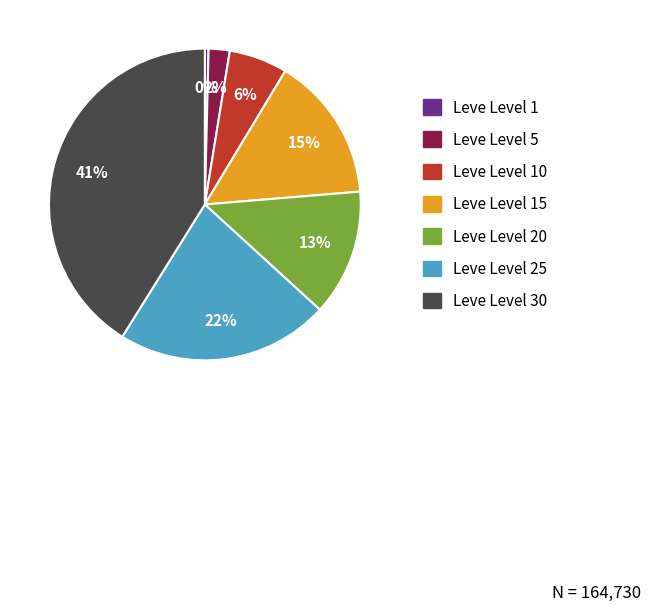

Is there any slice that represents more than half of the pie?

No